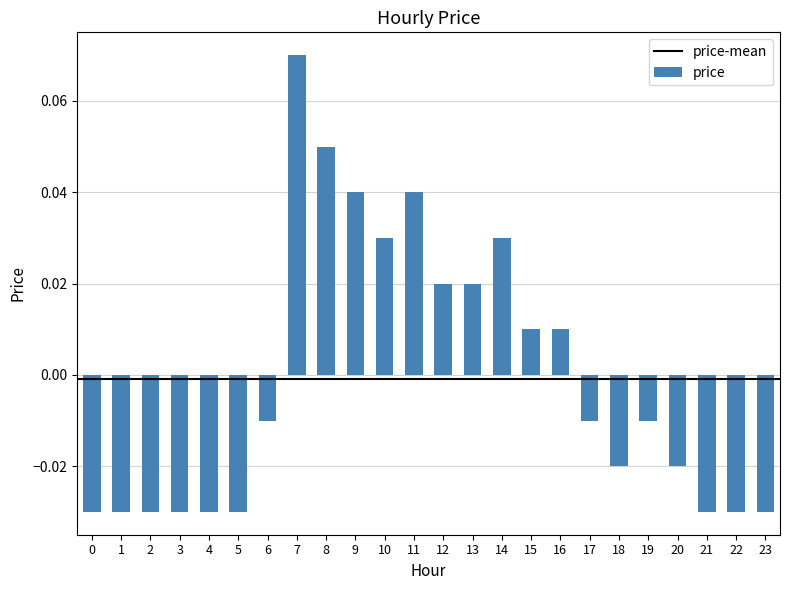

Which has a higher value, 1 or 9?

9